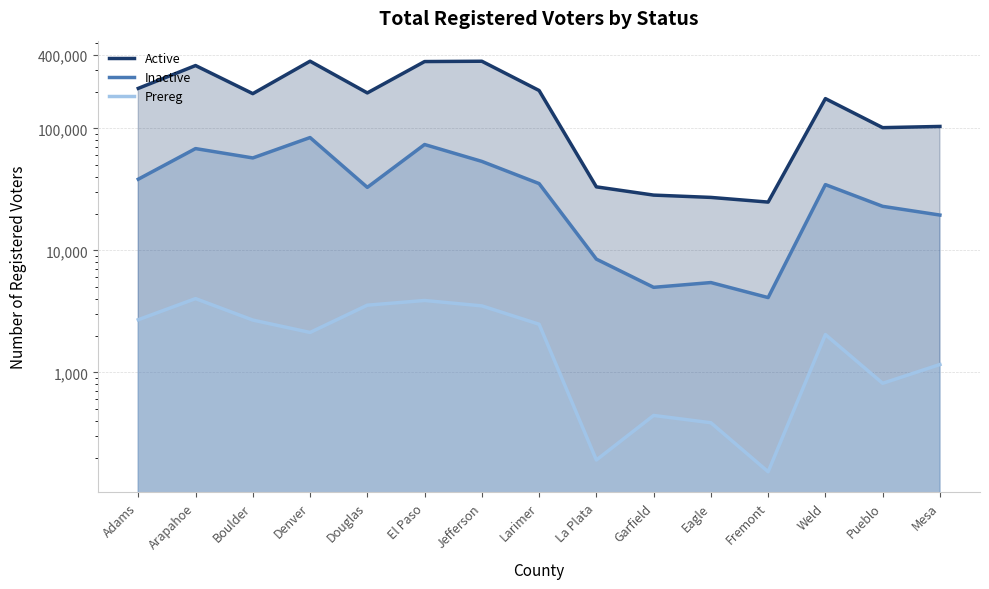

What is the difference between the maximum and minimum values in the Active series?

330849